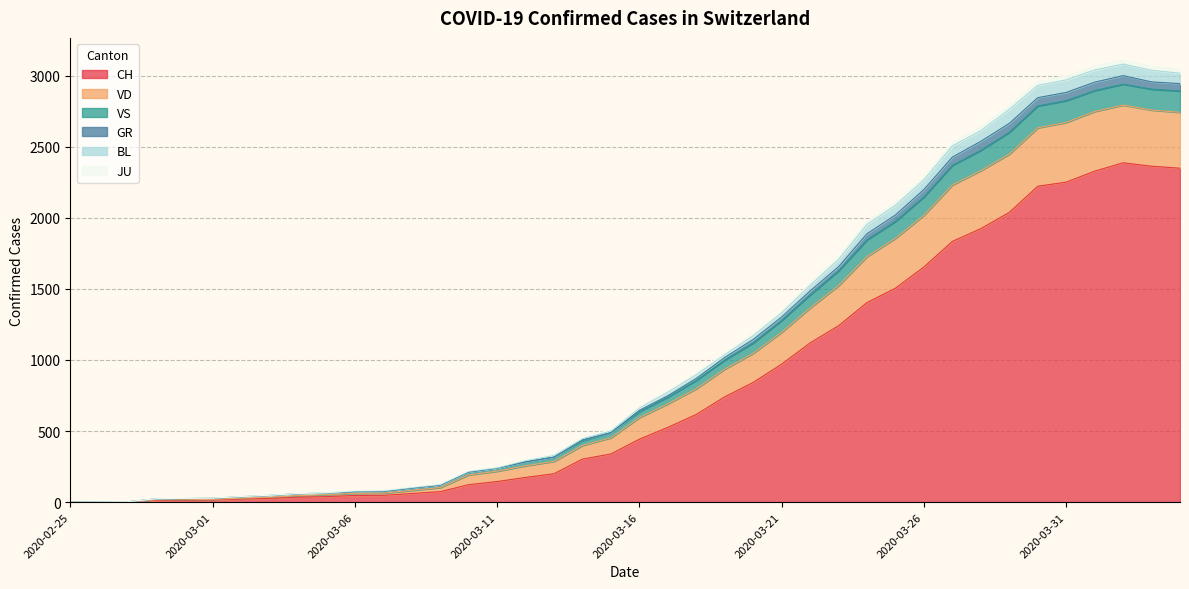

Does the chart display data point markers on the line(s)?

No